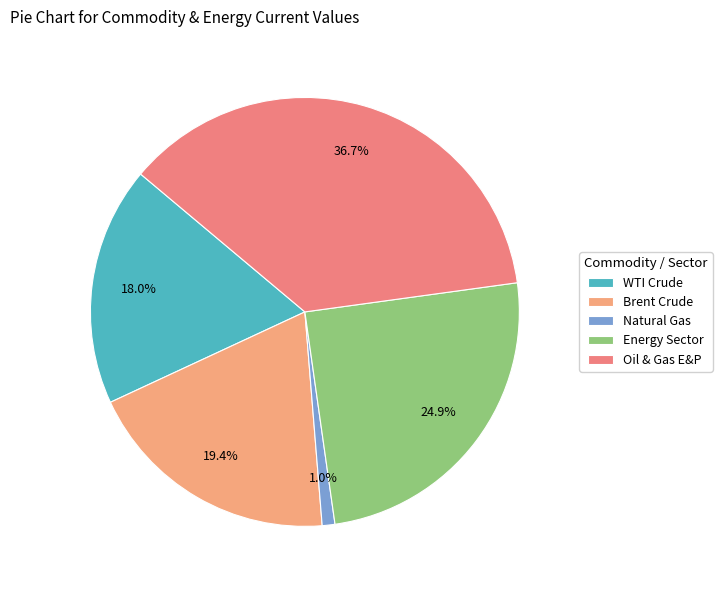

Is Natural Gas the majority of the pie?

No